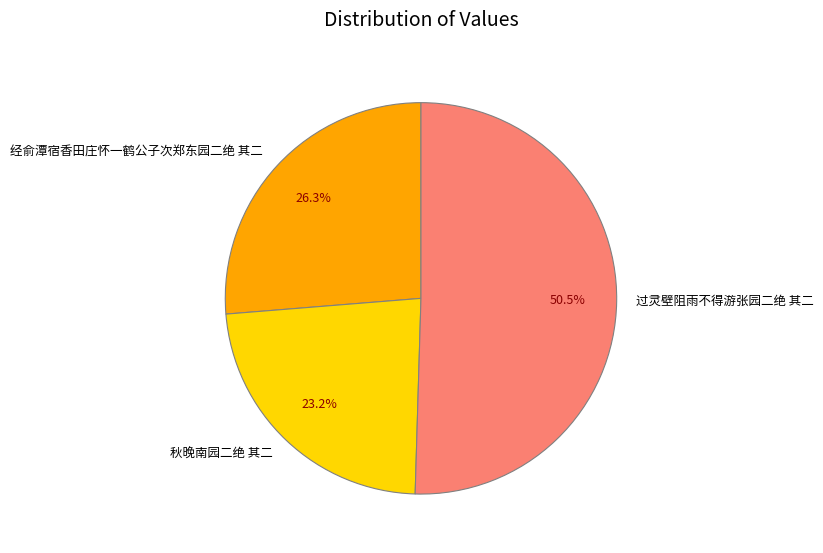

How many slices are in this pie chart?

3